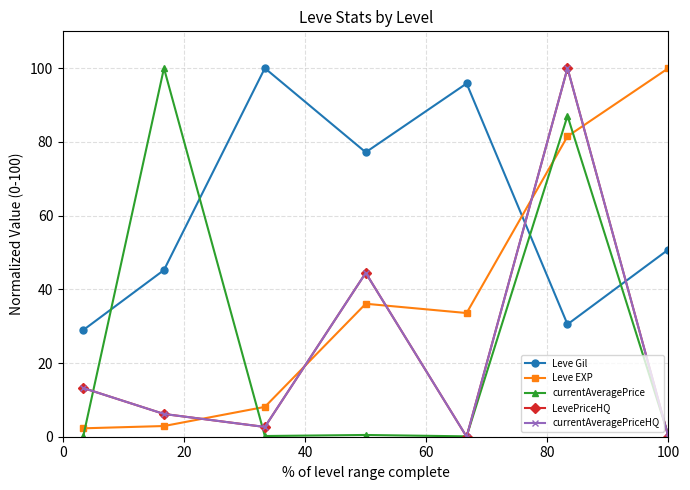

What is the average value of the currentAveragePrice series?

26.9